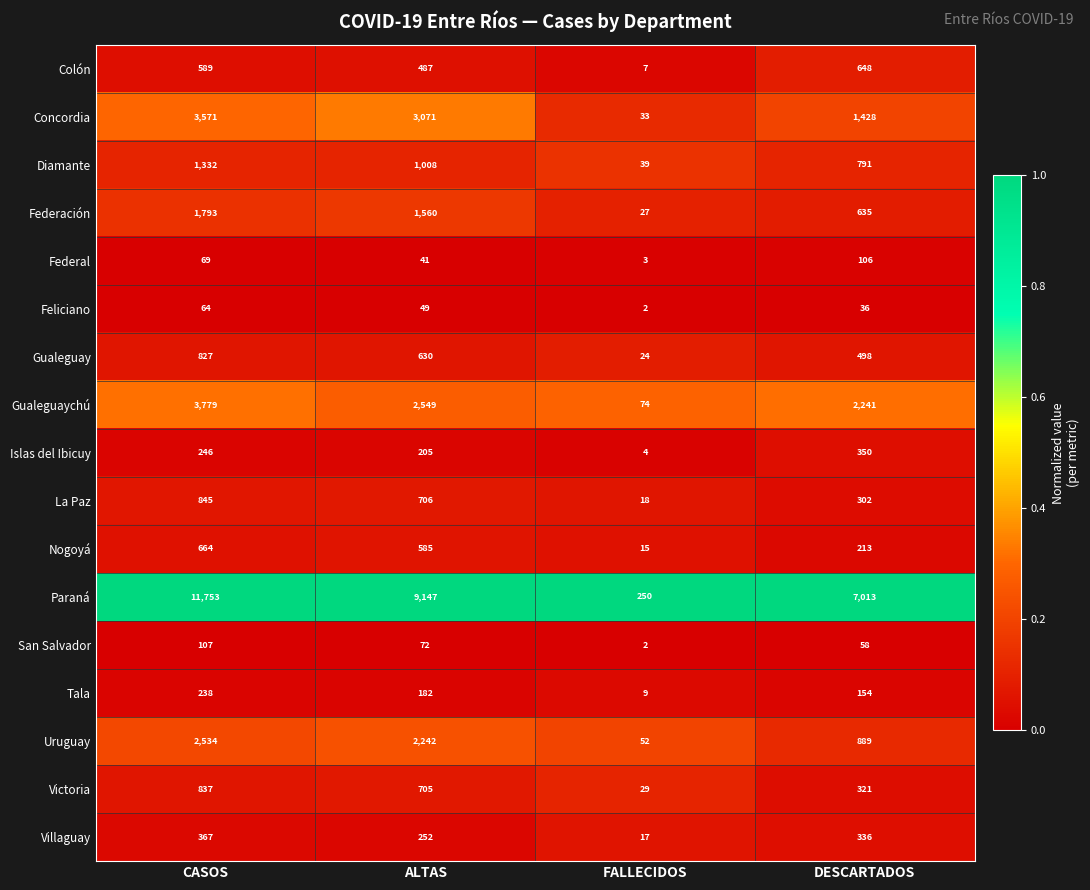

The Concordia series shows 33 at FALLECIDOS. True or false?

True